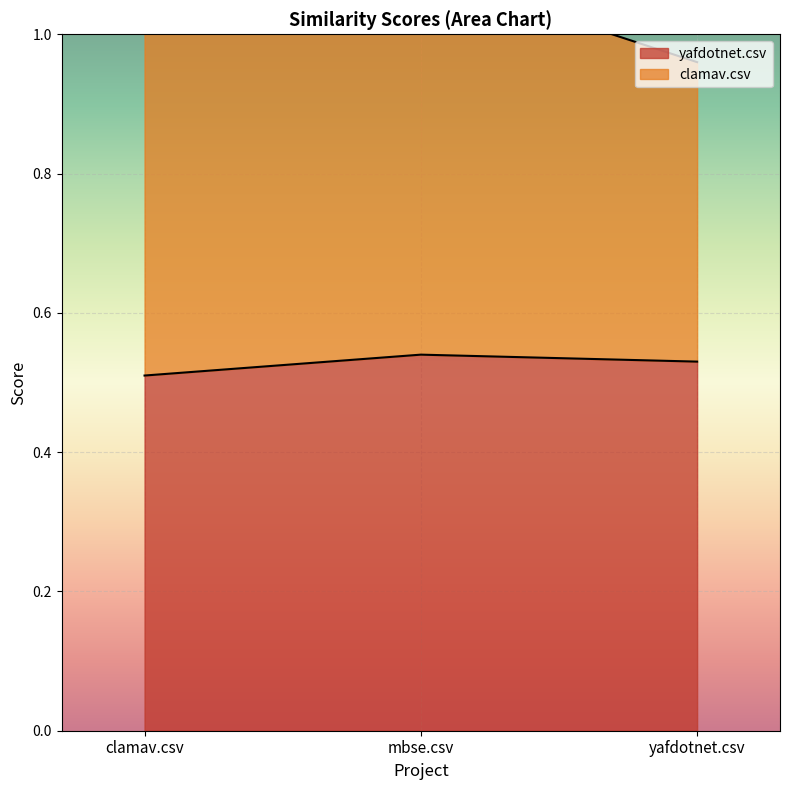

At which category is the sum across all series the highest?

clamav.csv